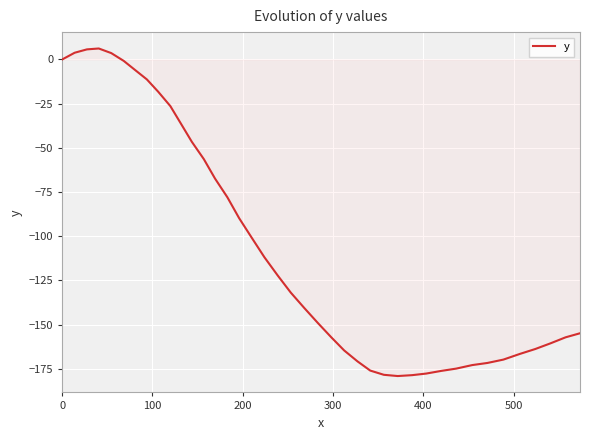

What is the difference between the maximum and minimum values?

185.3